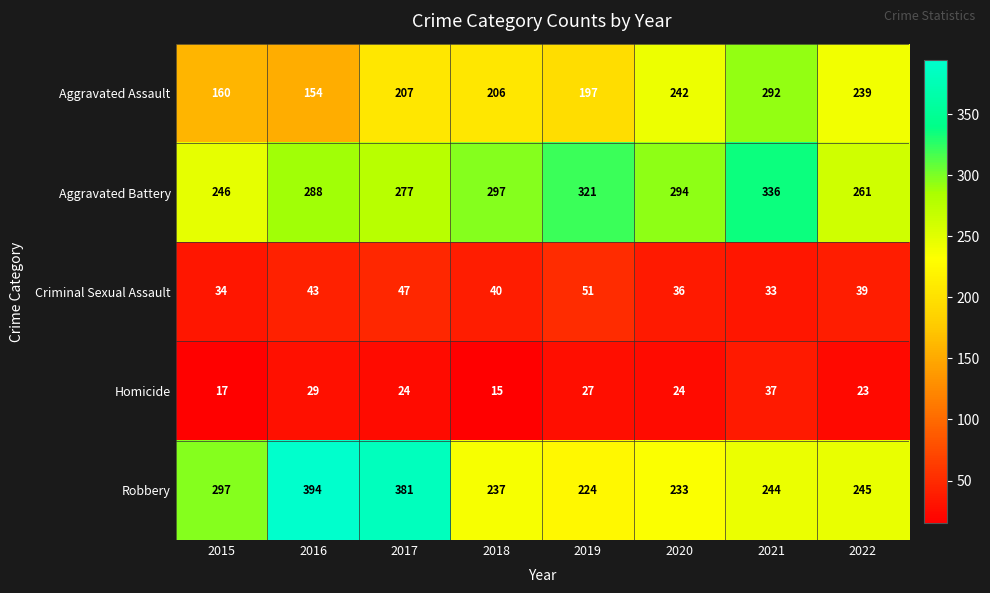

What is the difference between the maximum and minimum values in the Aggravated Battery series?

90